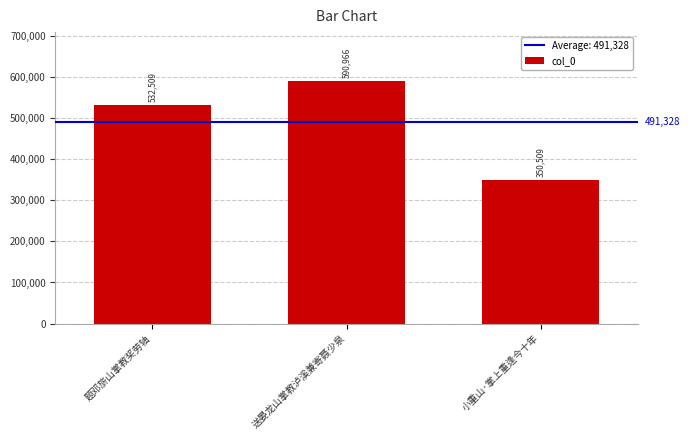

Approximately how many times larger is the value at 送晏龙山掌教泸溪兼寄聂少泉 compared to 题邓旂山掌教奖劳轴?

1.1